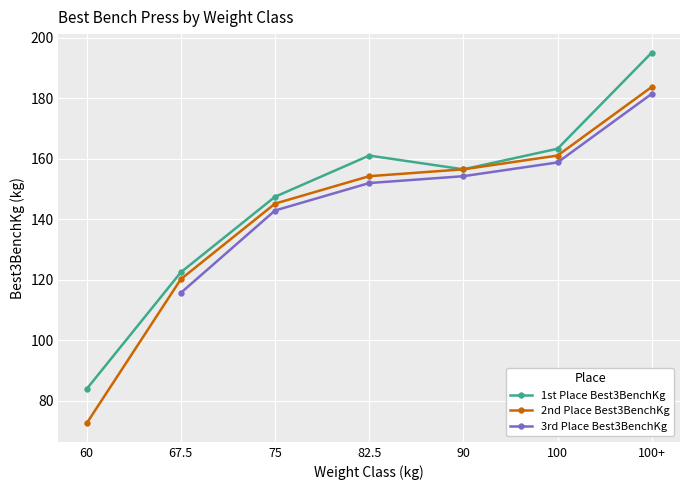

What is the average value of the 2nd Place Best3BenchKg series?

141.9